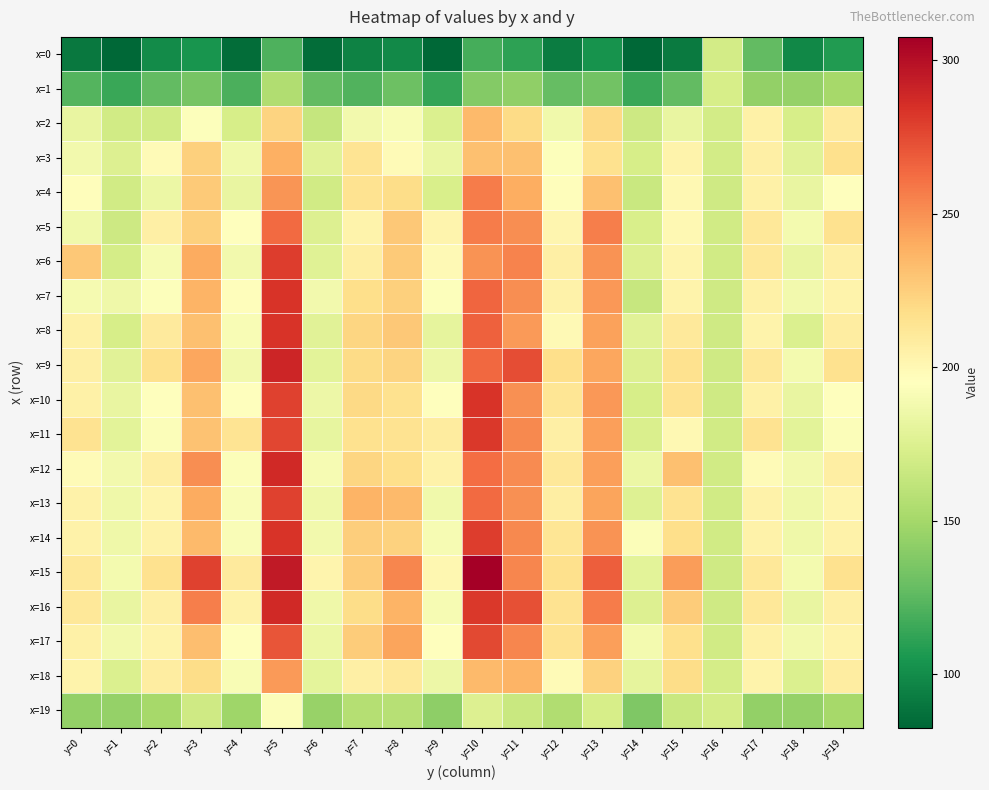

Which series has the widest spread of values?

x=15